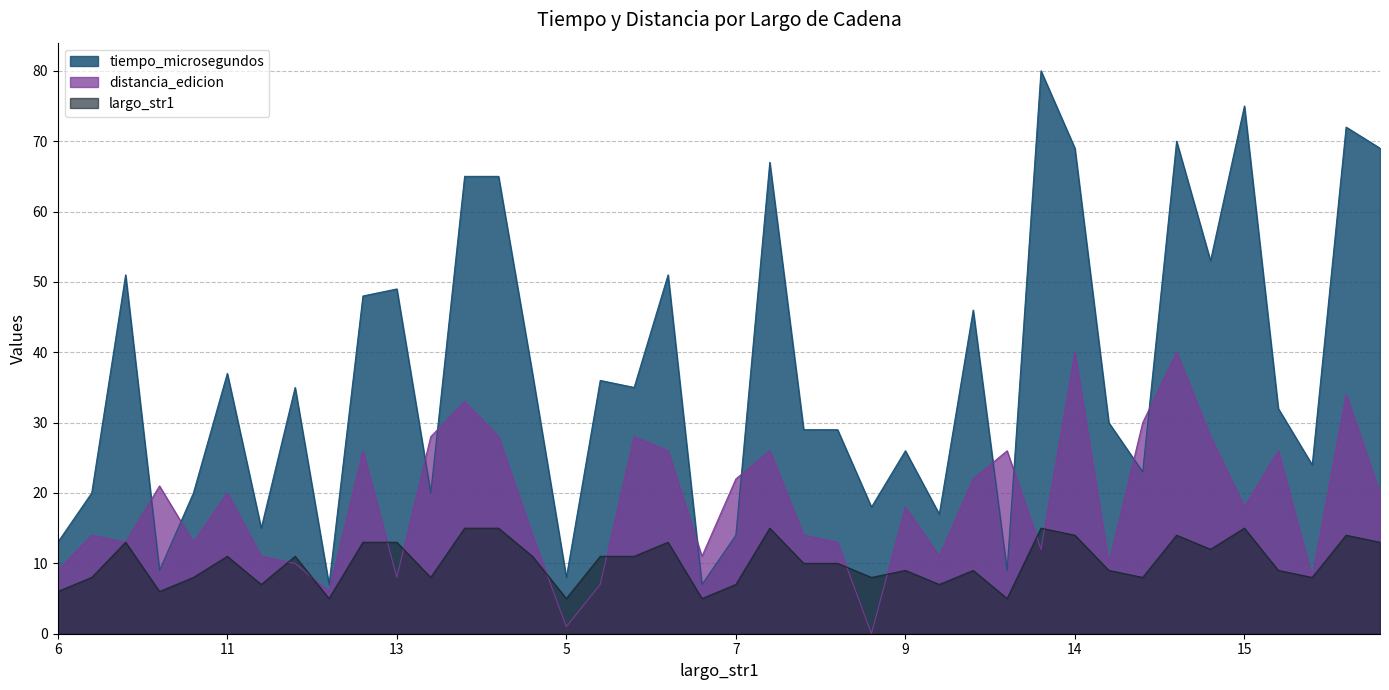

Which series has the largest range (max minus min)?

tiempo_microsegundos